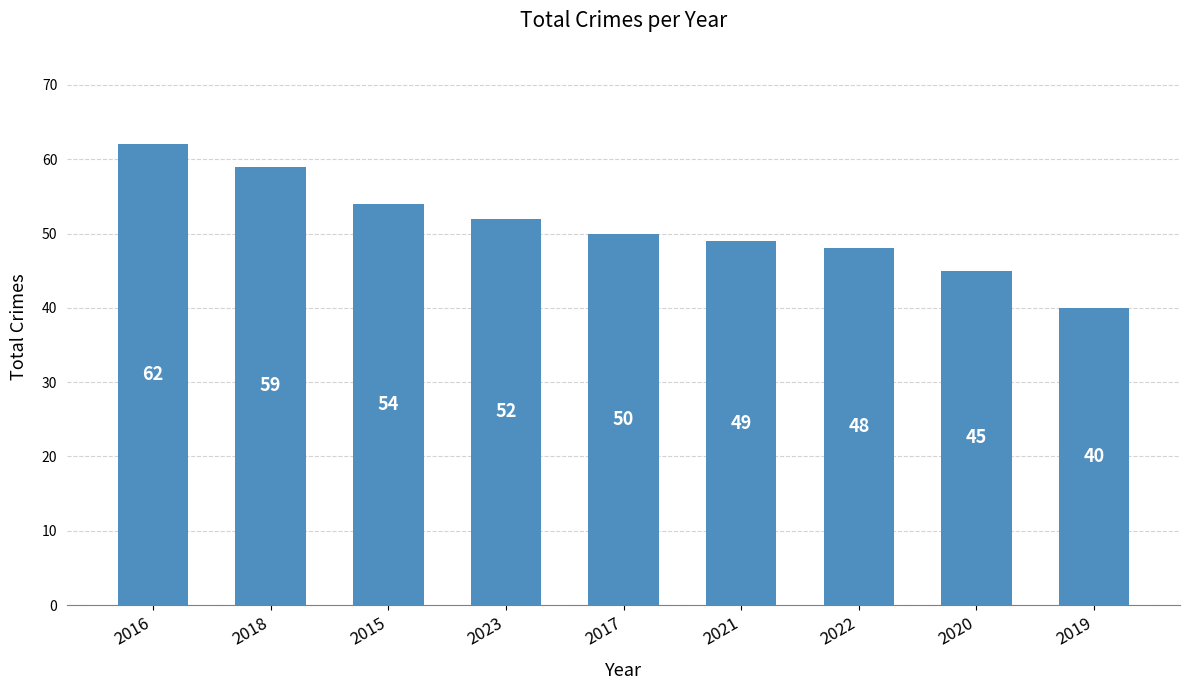

What is the change in value from 2016 to 2018?

-3